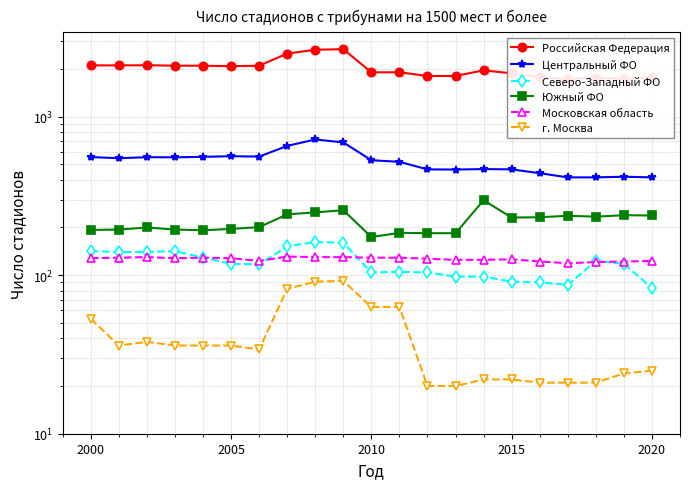

True or false: г. Москва and Южный ФО intersect in this chart.

False